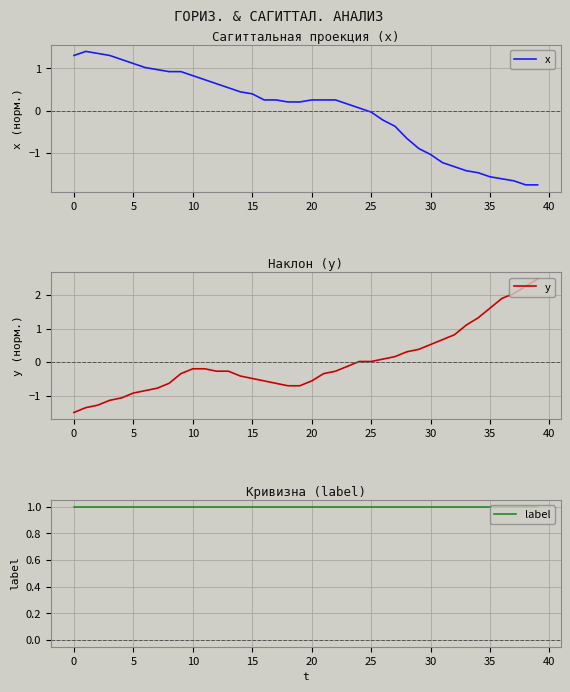

How many lines are shown in the chart?

3